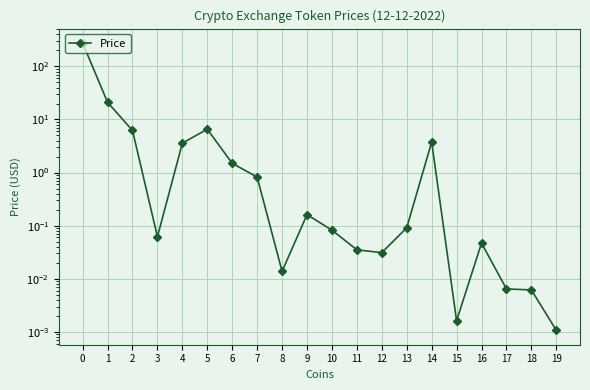

List the labels in order of value, largest first.

0, 1, 5, 2, 14, 4, 6, 7, 9, 13, 10, 3, 16, 11, 12, 8, 17, 18, 15, 19